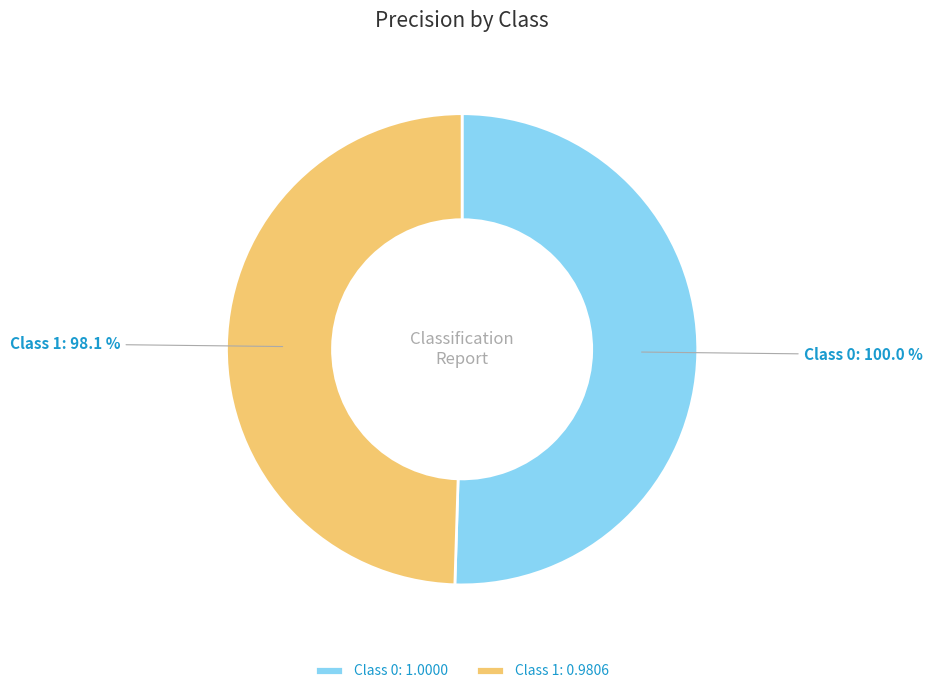

True or false: 1 accounts for 50% of the total.

True